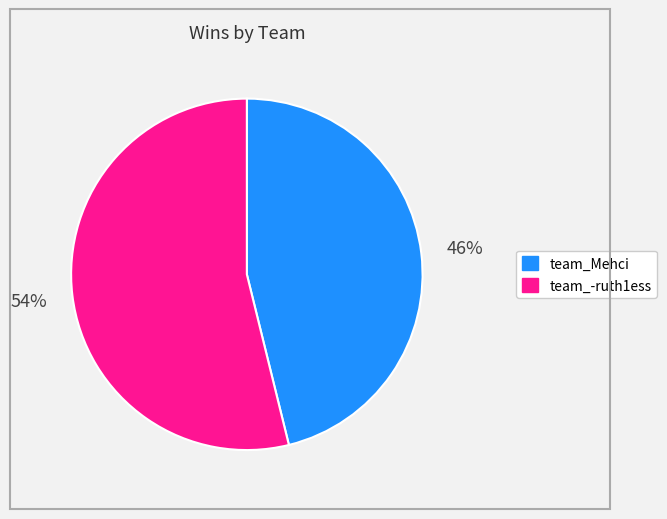

To the nearest percent, what percentage of the pie is team_-ruth1ess?

54%